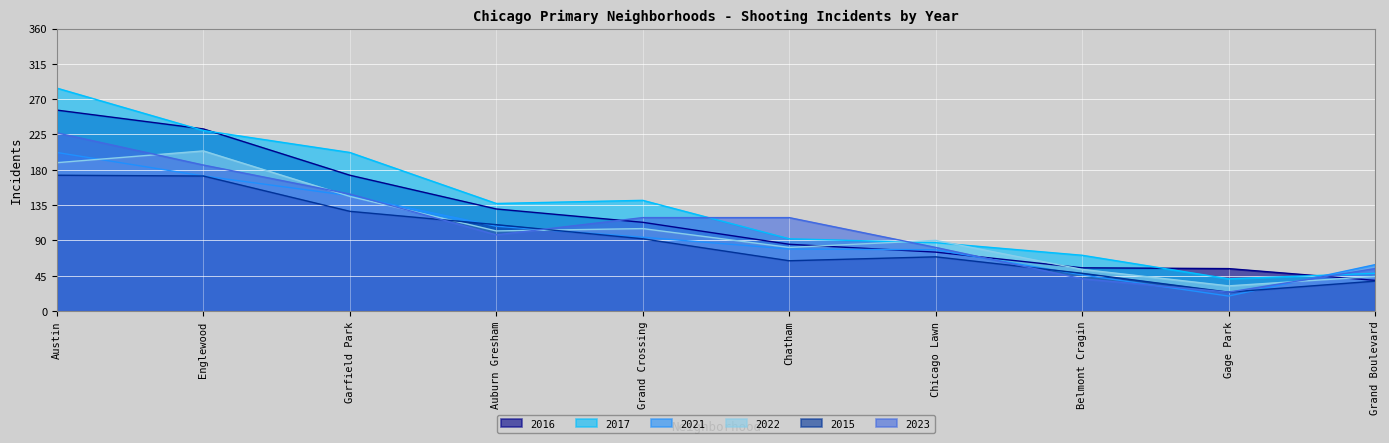

How many lines are shown in the chart?

6